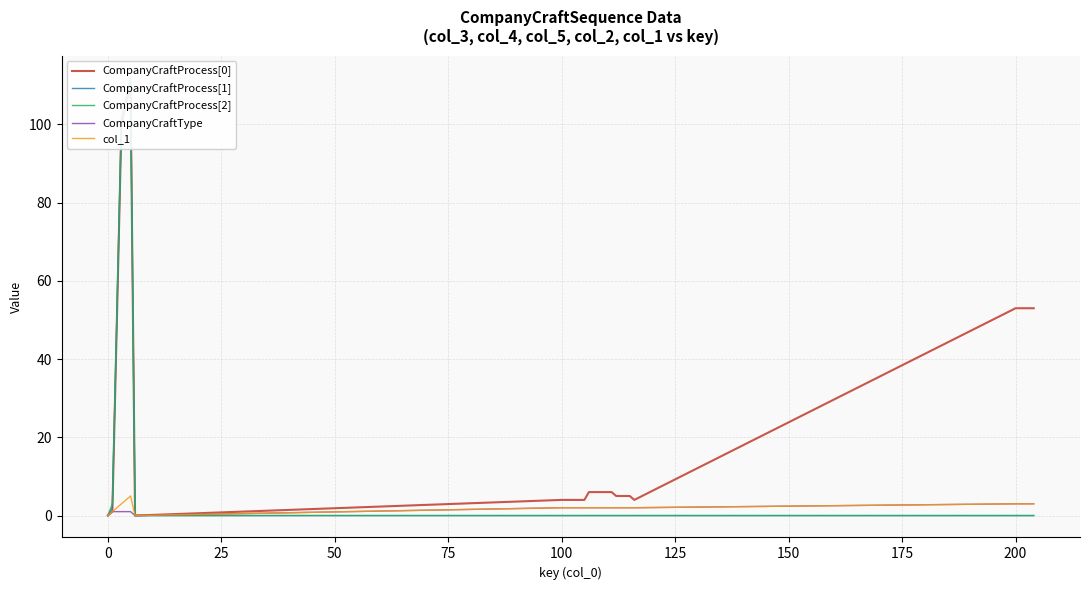

True or false: CompanyCraftProcess[2] and CompanyCraftType cross at least once.

False